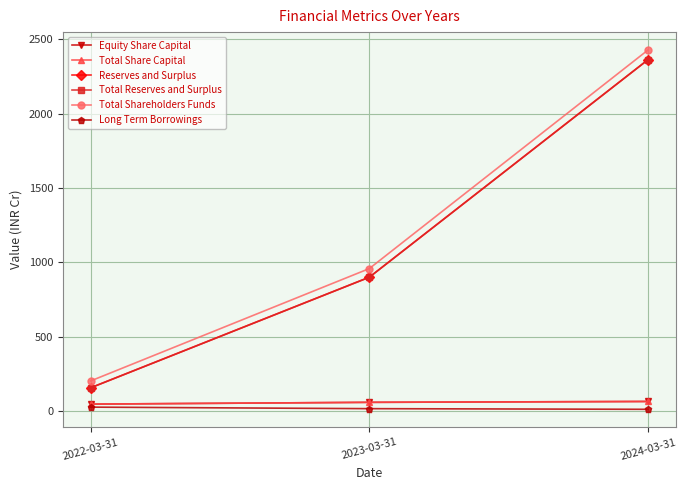

Does the chart have visible grid lines?

Yes